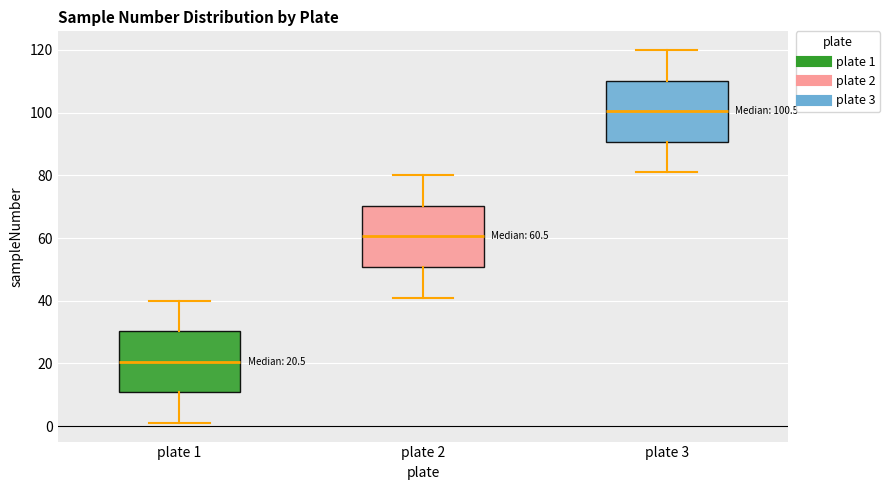

Which box's median line is the lowest?

plate 1